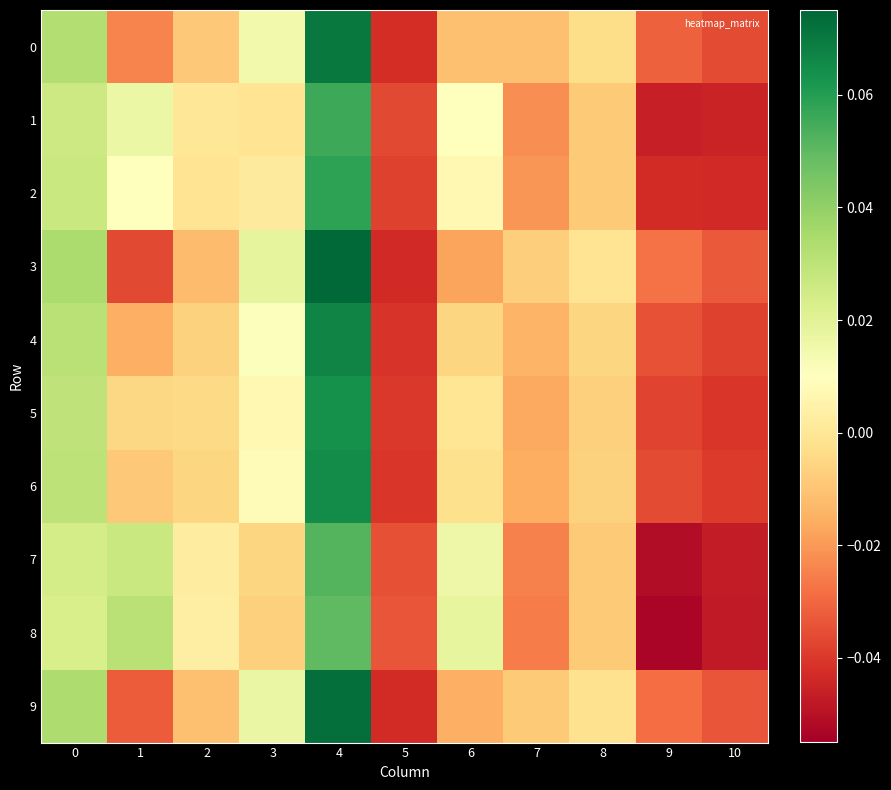

Reading left to right, what are all the values shown in this chart?

0: 0=0.0	1=-0.0	2=-0.0	3=0.0	4=0.1	5=-0.0	6=-0.0	7=-0.0	8=-0.0	9=-0.0	10=-0.0
1: 0=0.0	1=0.0	2=0.0	3=-0.0	4=0.1	5=-0.0	6=0.0	7=-0.0	8=-0.0	9=-0.0	10=-0.0
2: 0=0.0	1=0.0	2=-0.0	3=0.0	4=0.1	5=-0.0	6=0.0	7=-0.0	8=-0.0	9=-0.0	10=-0.0
3: 0=0.0	1=-0.0	2=-0.0	3=0.0	4=0.1	5=-0.0	6=-0.0	7=-0.0	8=-0.0	9=-0.0	10=-0.0
4: 0=0.0	1=-0.0	2=-0.0	3=0.0	4=0.1	5=-0.0	6=-0.0	7=-0.0	8=-0.0	9=-0.0	10=-0.0
5: 0=0.0	1=-0.0	2=-0.0	3=0.0	4=0.1	5=-0.0	6=-0.0	7=-0.0	8=-0.0	9=-0.0	10=-0.0
6: 0=0.0	1=-0.0	2=-0.0	3=0.0	4=0.1	5=-0.0	6=-0.0	7=-0.0	8=-0.0	9=-0.0	10=-0.0
7: 0=0.0	1=0.0	2=0.0	3=-0.0	4=0.1	5=-0.0	6=0.0	7=-0.0	8=-0.0	9=-0.1	10=-0.0
8: 0=0.0	1=0.0	2=0.0	3=-0.0	4=0.0	5=-0.0	6=0.0	7=-0.0	8=-0.0	9=-0.1	10=-0.0
9: 0=0.0	1=-0.0	2=-0.0	3=0.0	4=0.1	5=-0.0	6=-0.0	7=-0.0	8=-0.0	9=-0.0	10=-0.0